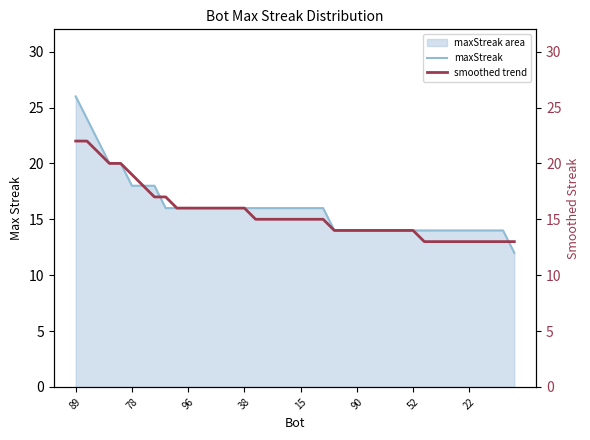

The maxStreak series shows 26 at 89. True or false?

True